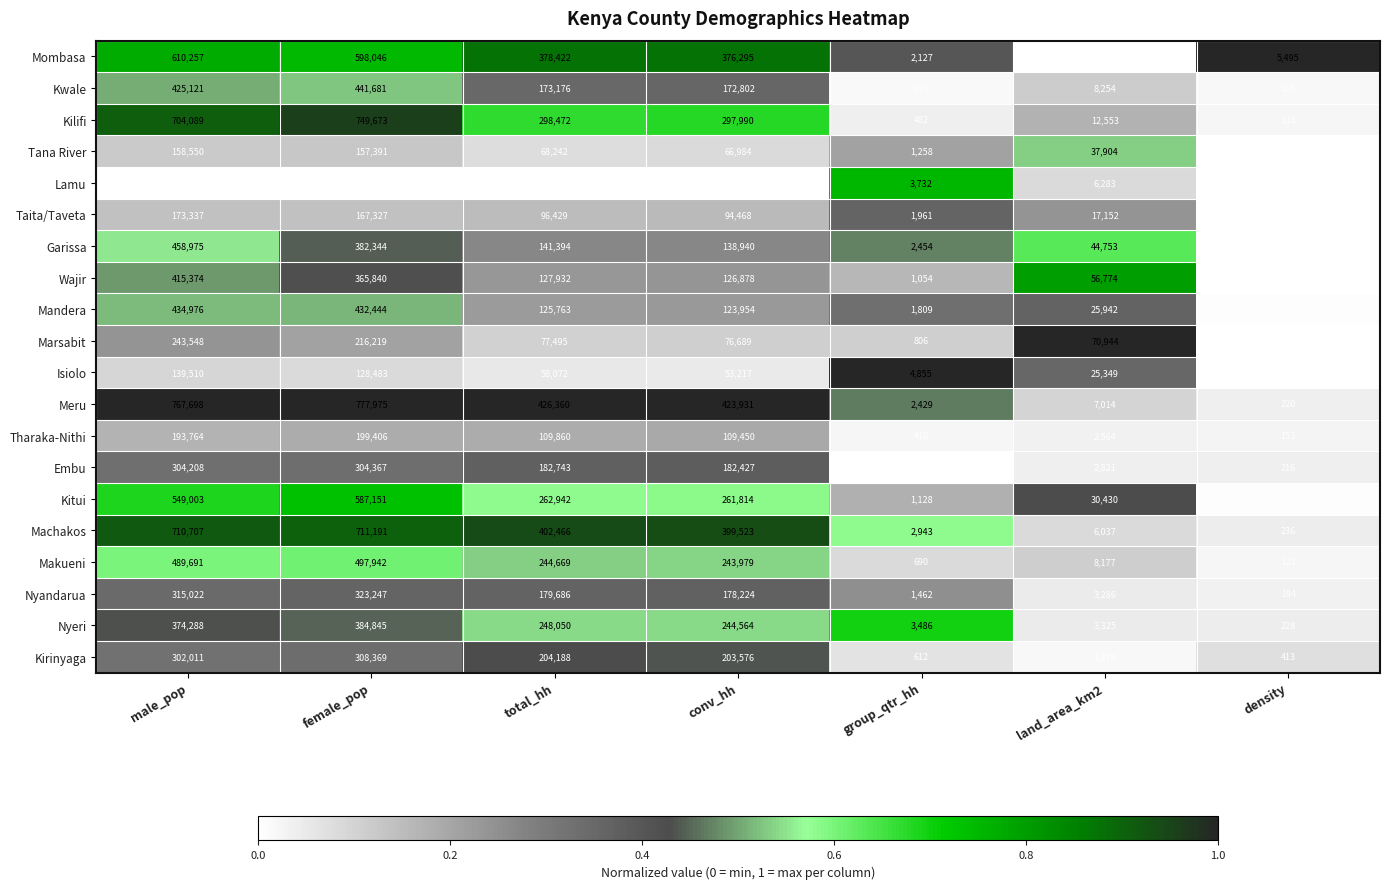

At which category is the sum across all series the highest?

male_pop